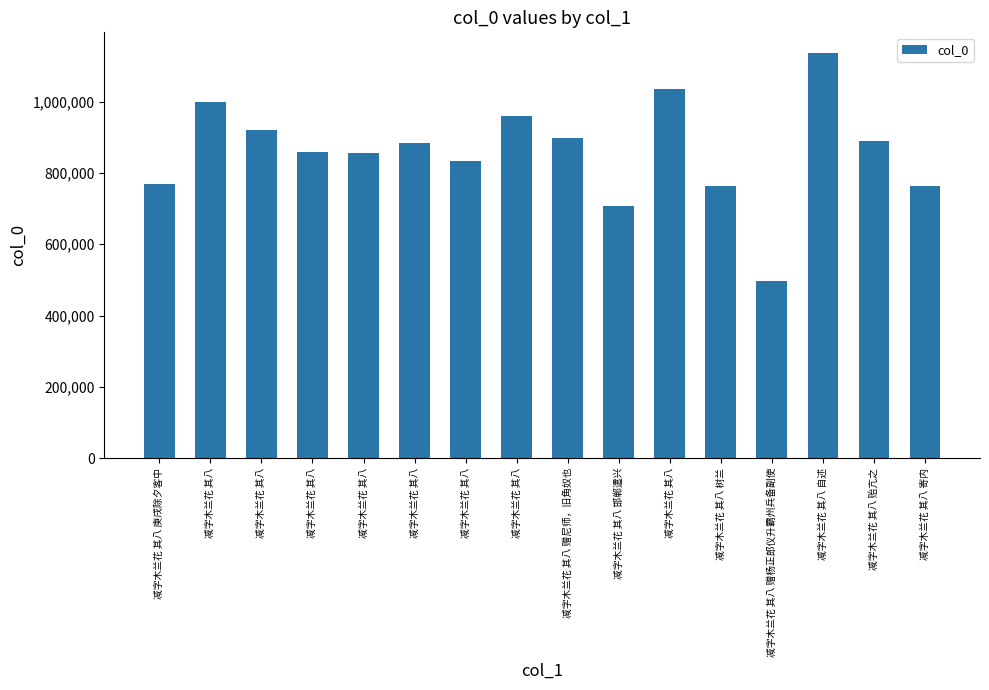

How many data points are less than 884843?

8